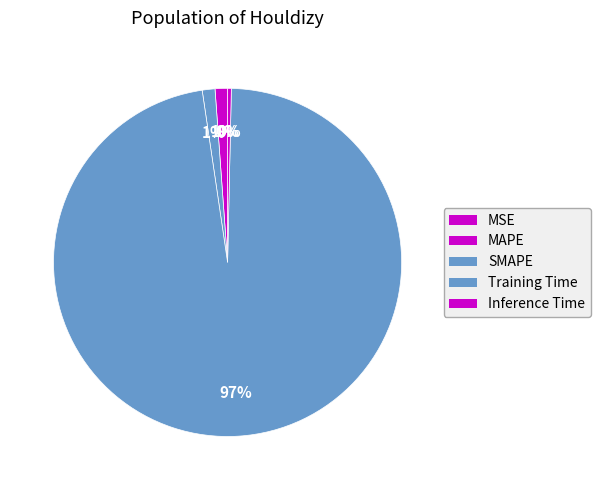

Count the number of slices in the pie.

5